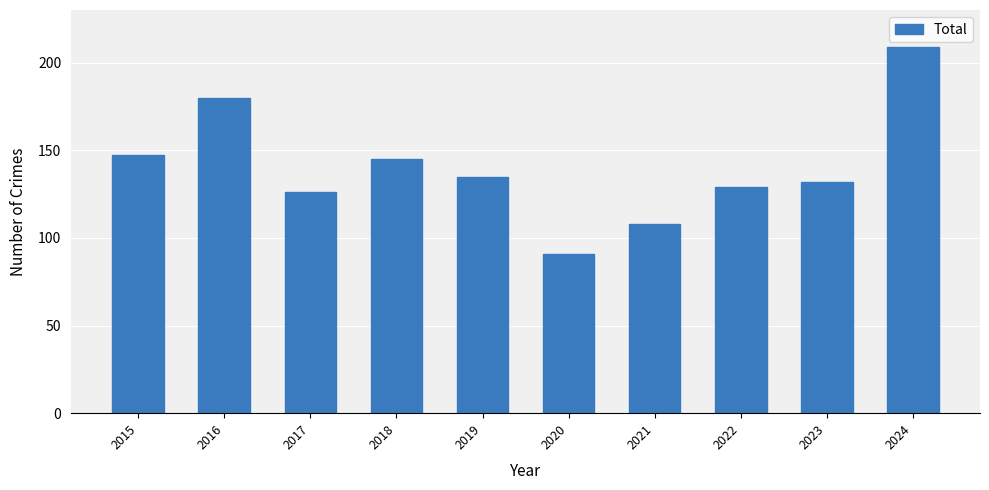

At which label is the value closest to 150?

2015